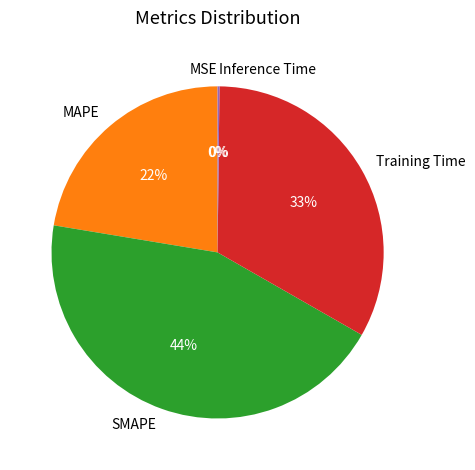

Is SMAPE the majority of the pie?

No